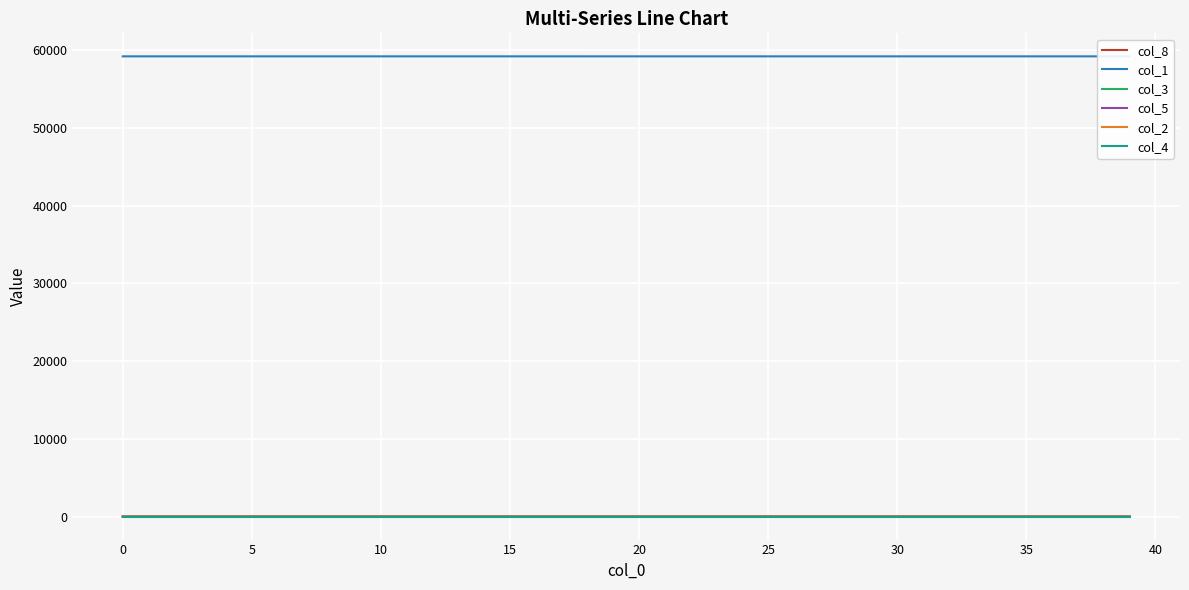

True or false: col_4 and col_3 intersect in this chart.

False